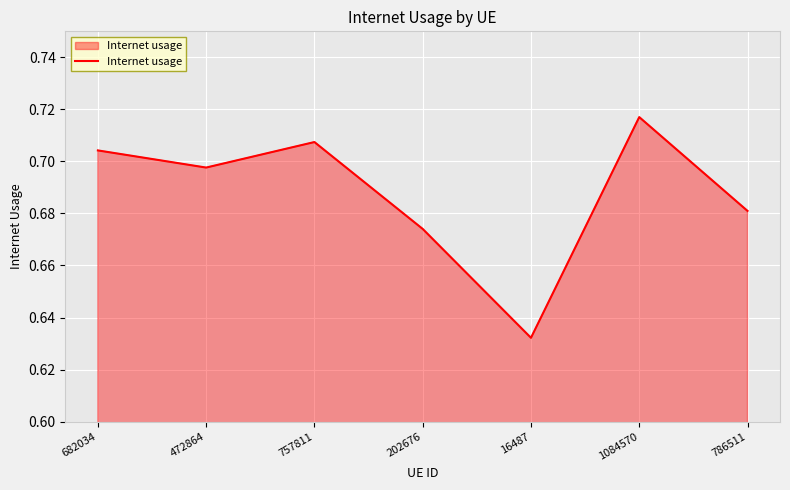

At which category does the chart reach its peak across all series?

1084570